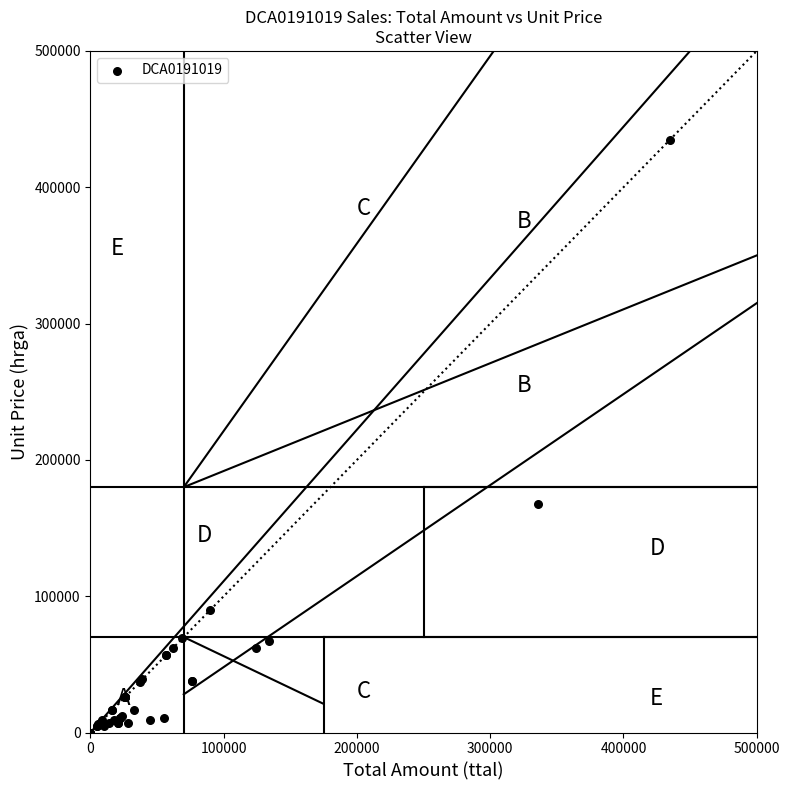

What Y value in the scatter plot is closest to 217500?

168000